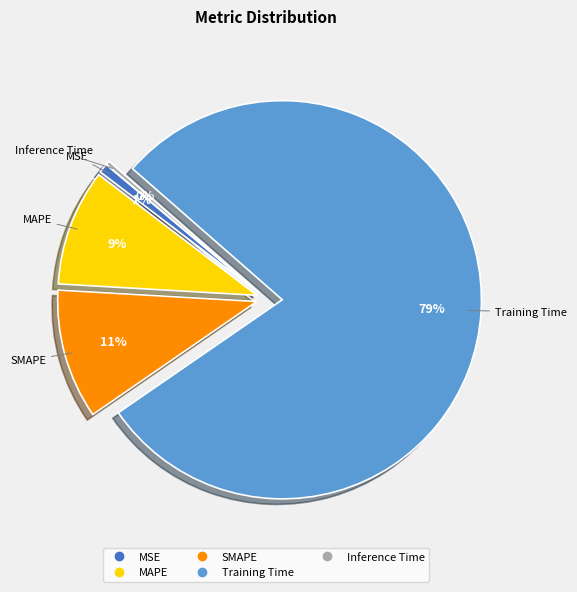

Is the sum of Training Time and MAPE greater than half?

Yes